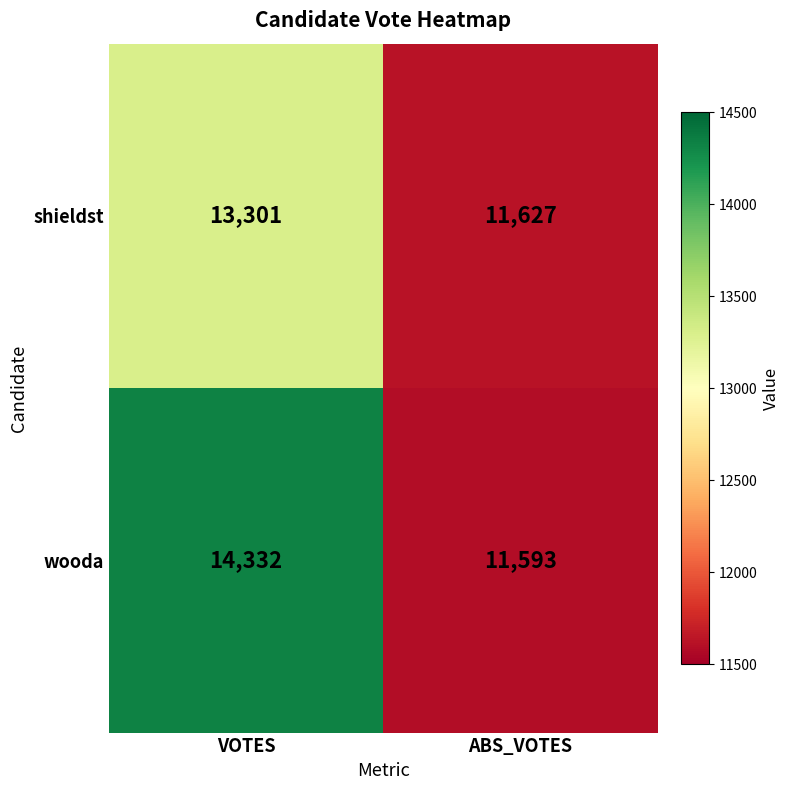

What is the approximate value of shieldst at ABS_VOTES, to the nearest 10?

11630